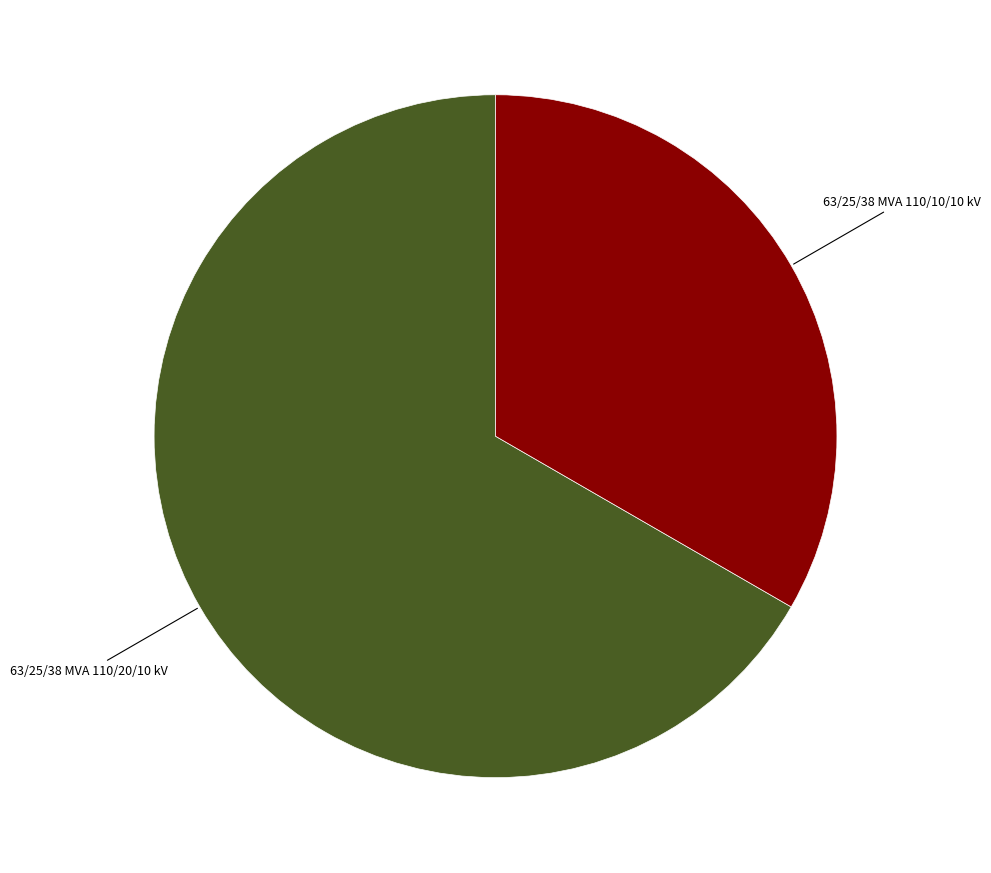

Is there any slice that represents more than half of the pie?

Yes